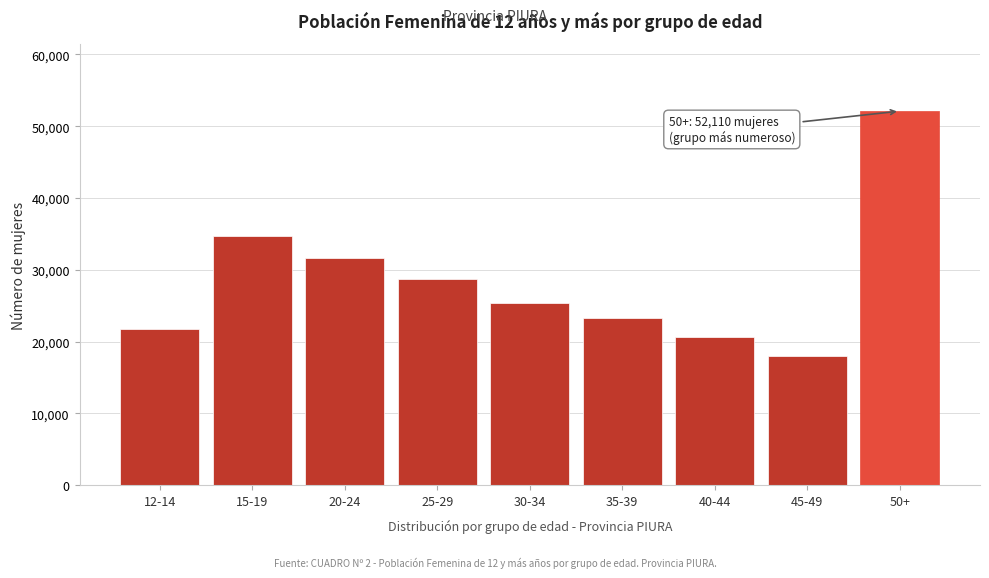

Reading right to left, transcribe all the data shown in this chart.

52110	17954	20650	23250	25362	28681	31643	34773	21753